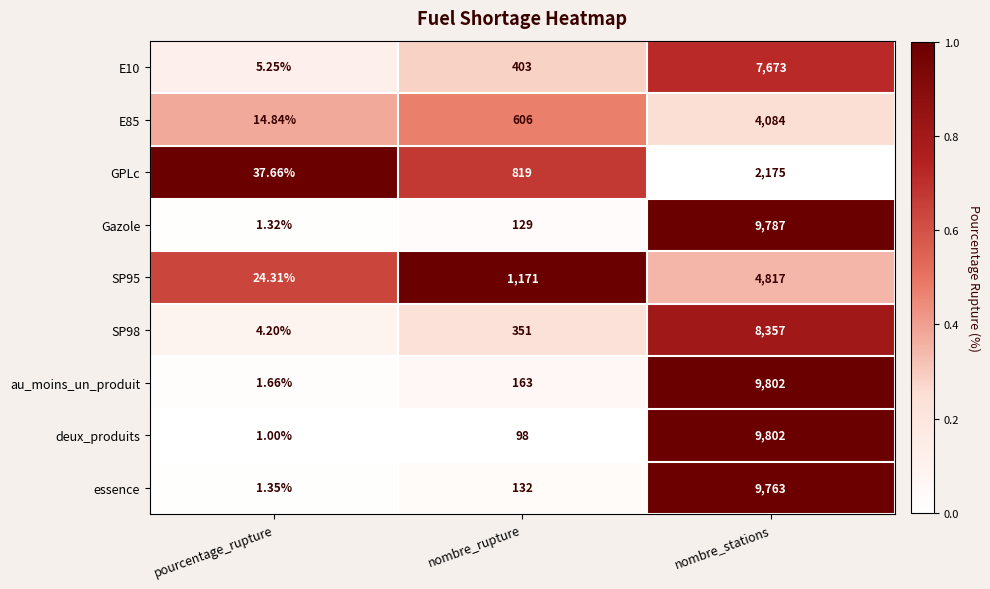

At which label does Gazole reach its minimum?

pourcentage_rupture